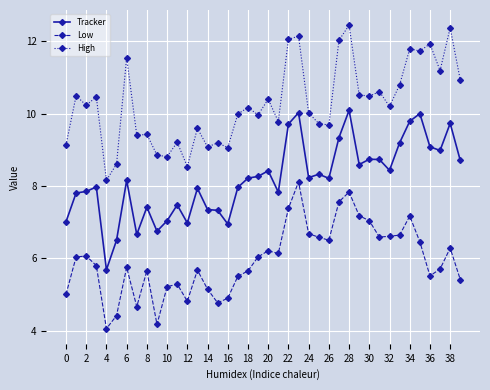

What is the value of the High point at the 7th from the left?

11.5